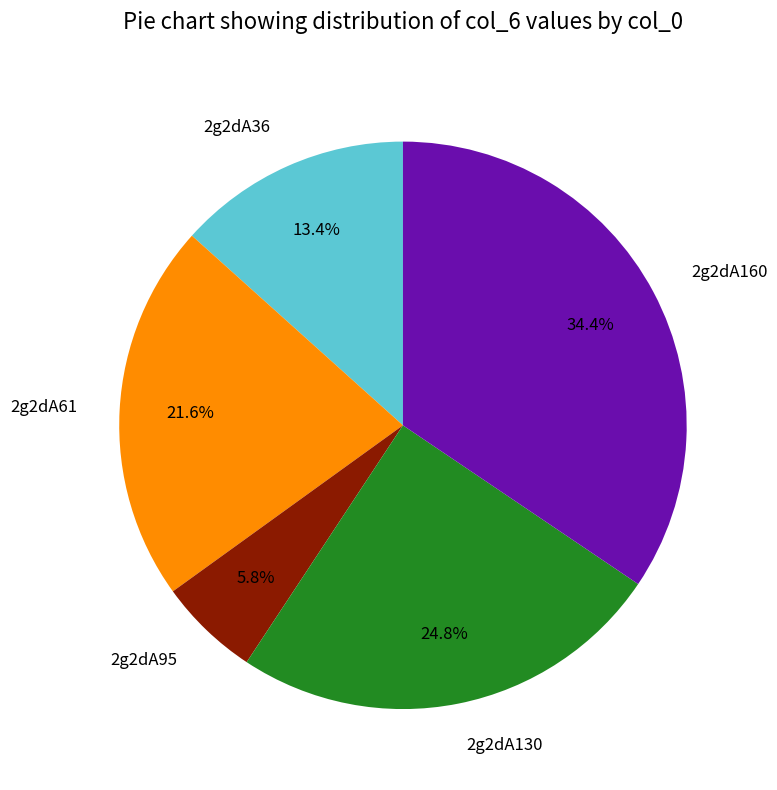

What percentage is the 2g2dA130 slice, to the nearest percent?

25%